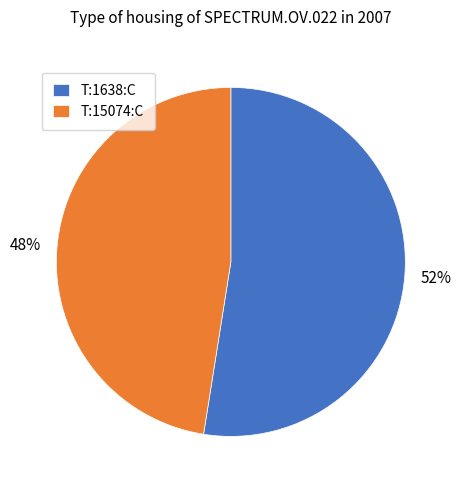

Which category has the biggest portion of the pie?

T:1638:C